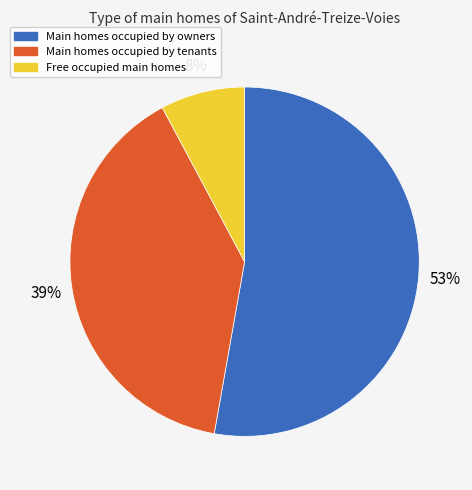

To the nearest percent, what is the average slice percentage?

33%